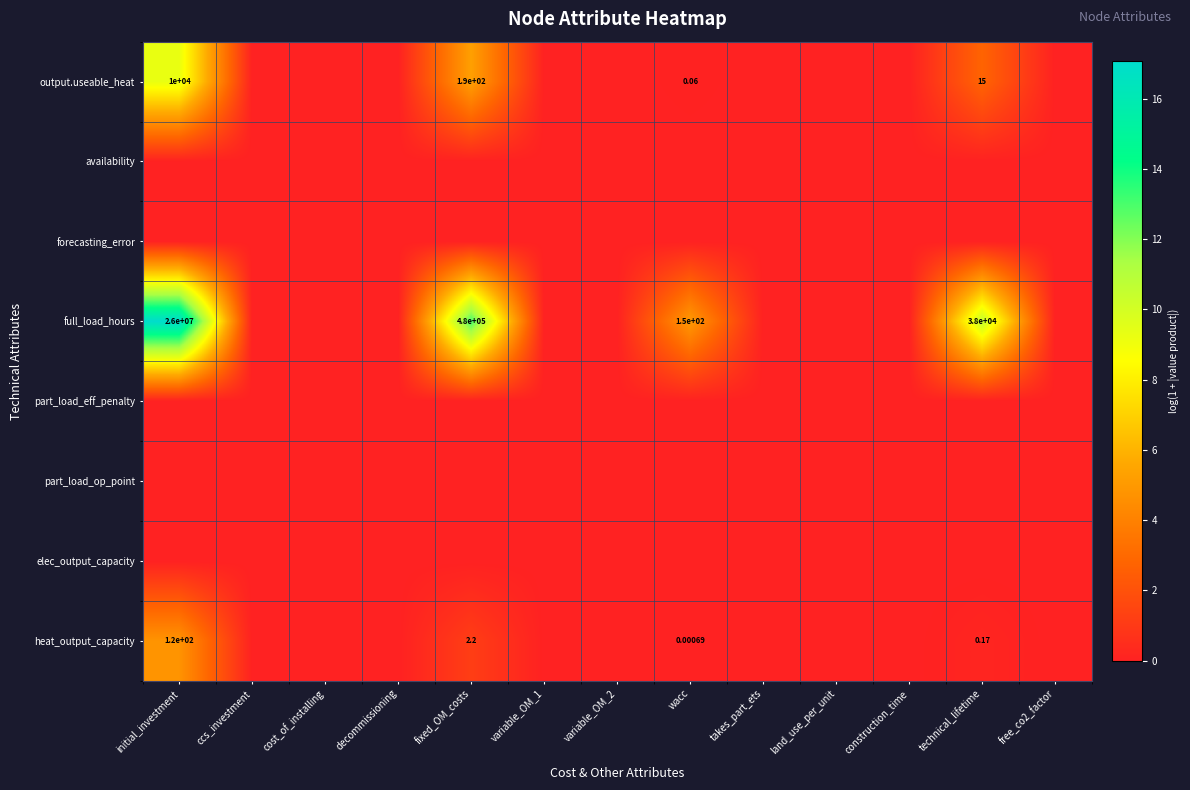

What is the highest value of the full_load_hours series?

17.1